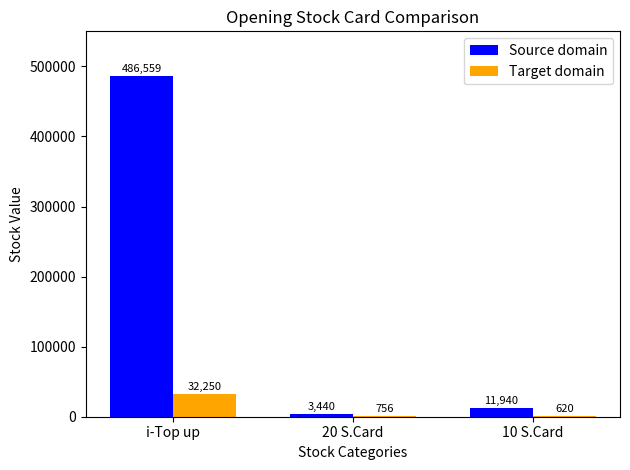

At which category is the sum across all series the highest?

i-Top up